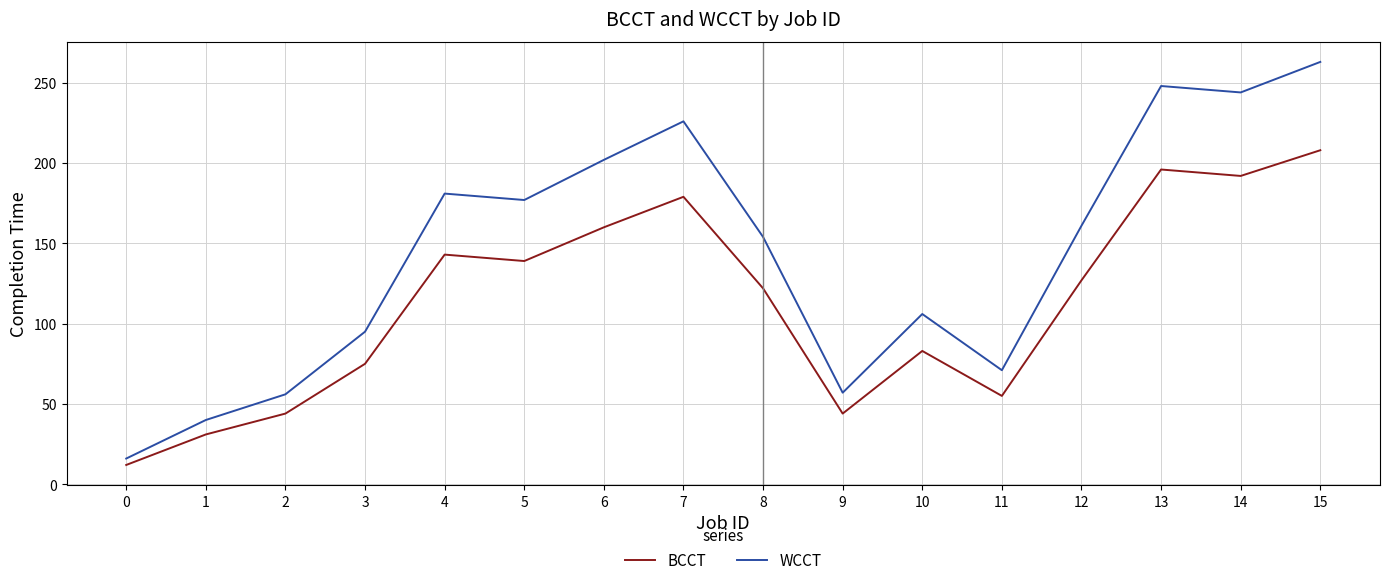

Where is WCCT nearest to the value 139?

8